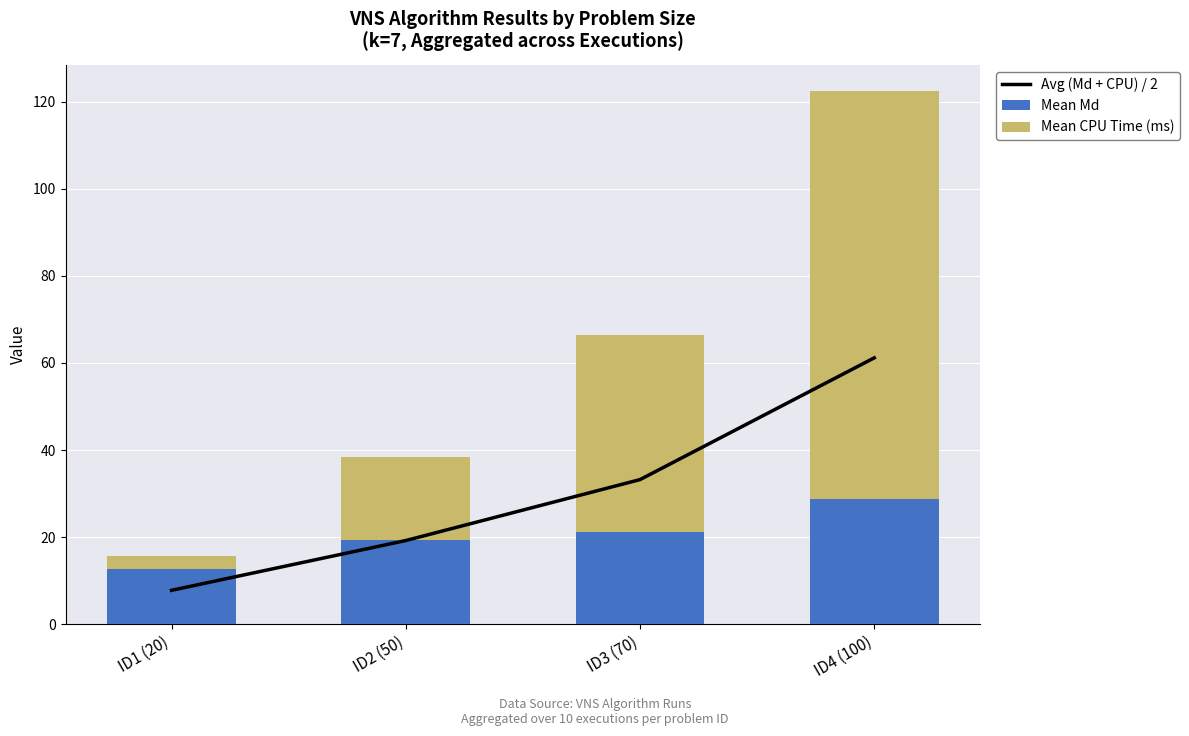

Which series has the largest range (max minus min)?

Mean CPU Time (ms)